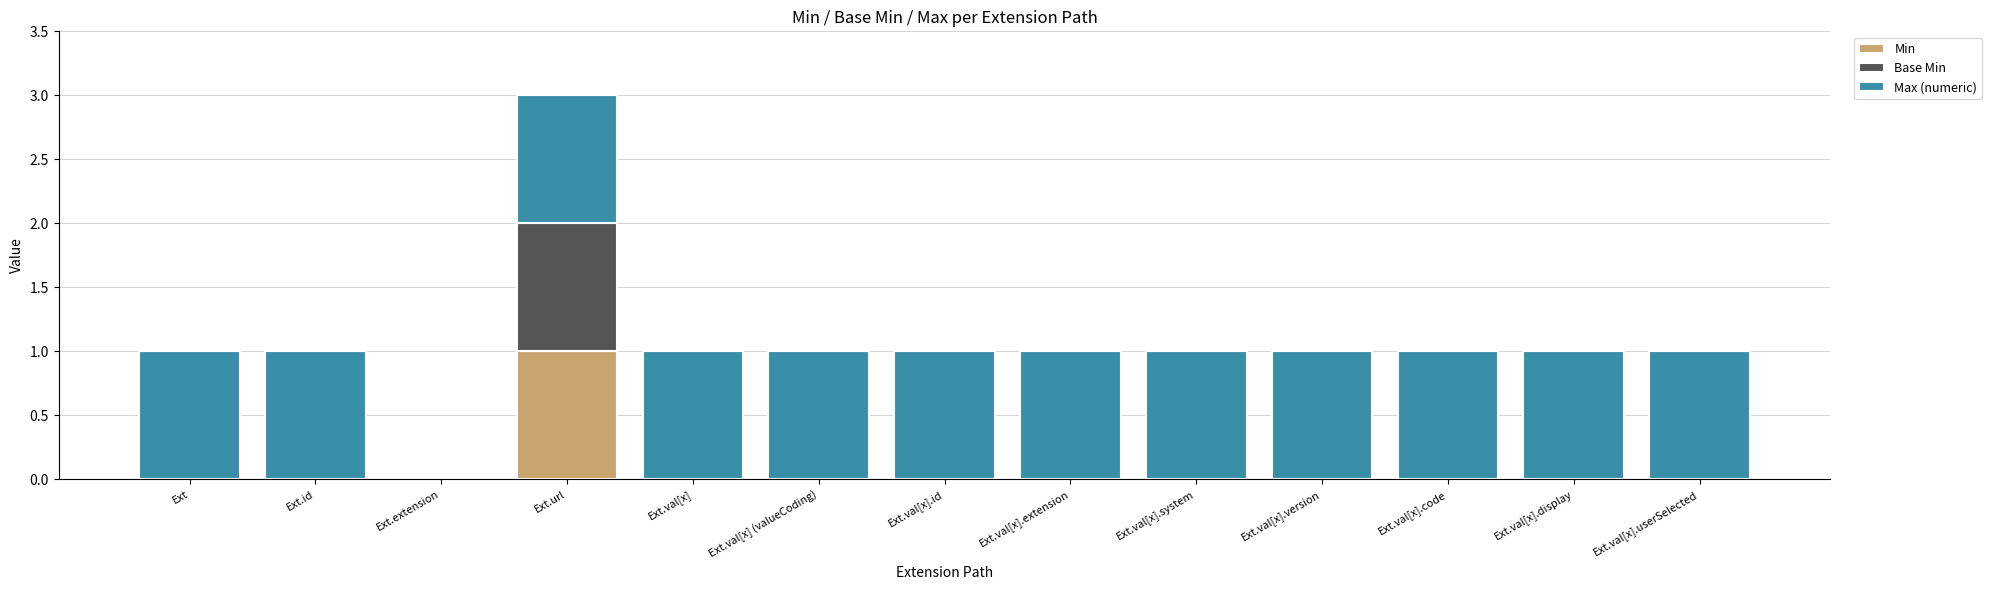

Does the chart contain stacked bars?

Yes